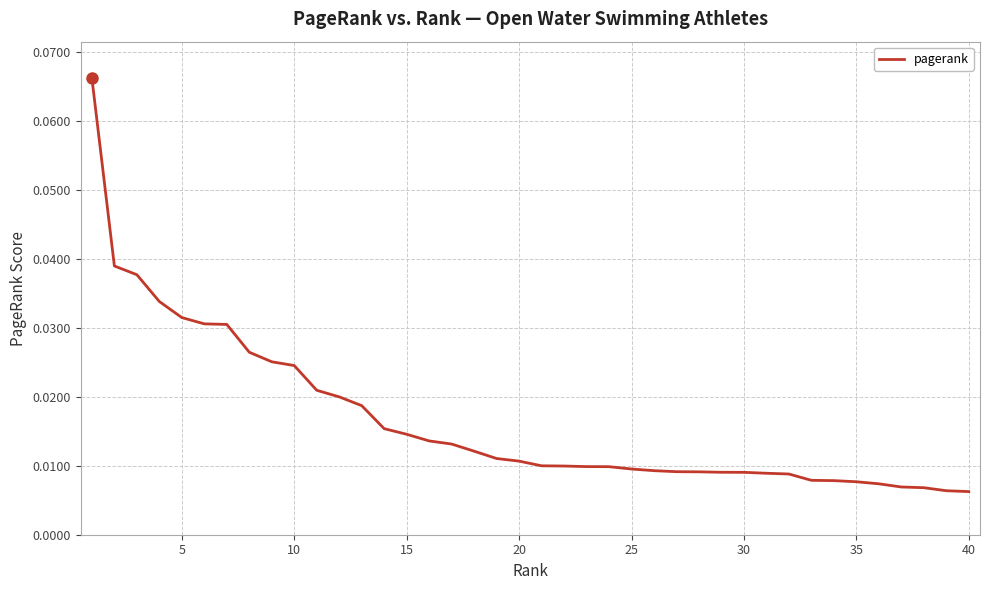

Does the chart have visible grid lines?

Yes